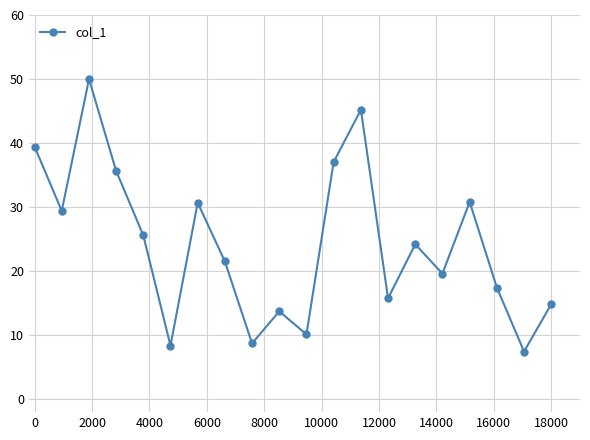

What is the maximum value shown in the chart?

50.0